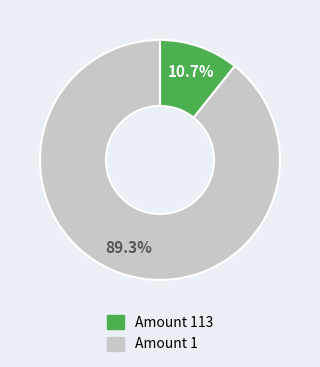

Does any single category account for the majority?

Yes